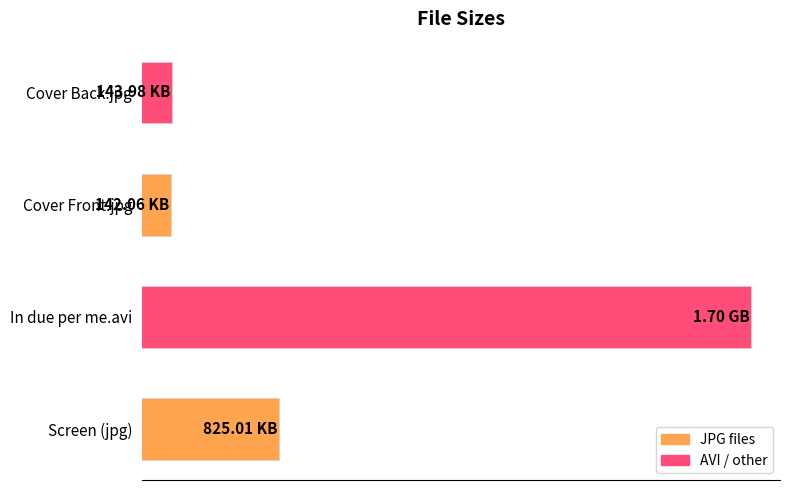

How many categories are shown in the chart?

4